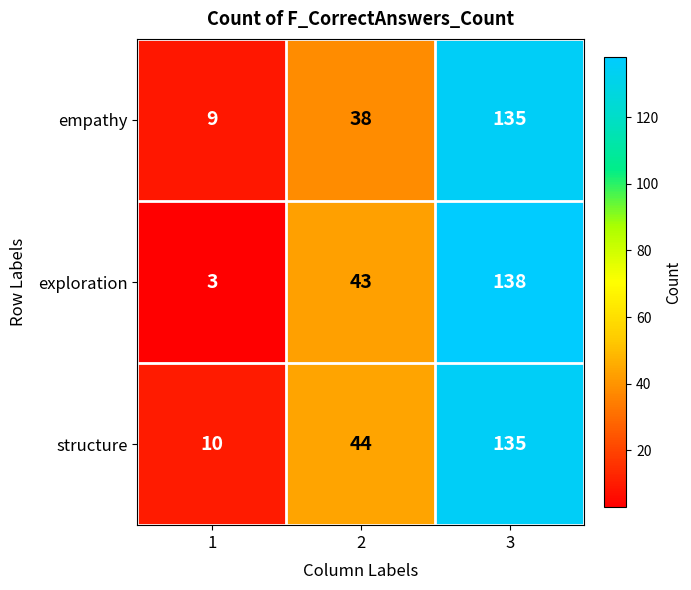

What is the difference between the exploration values at 2 and 3?

95